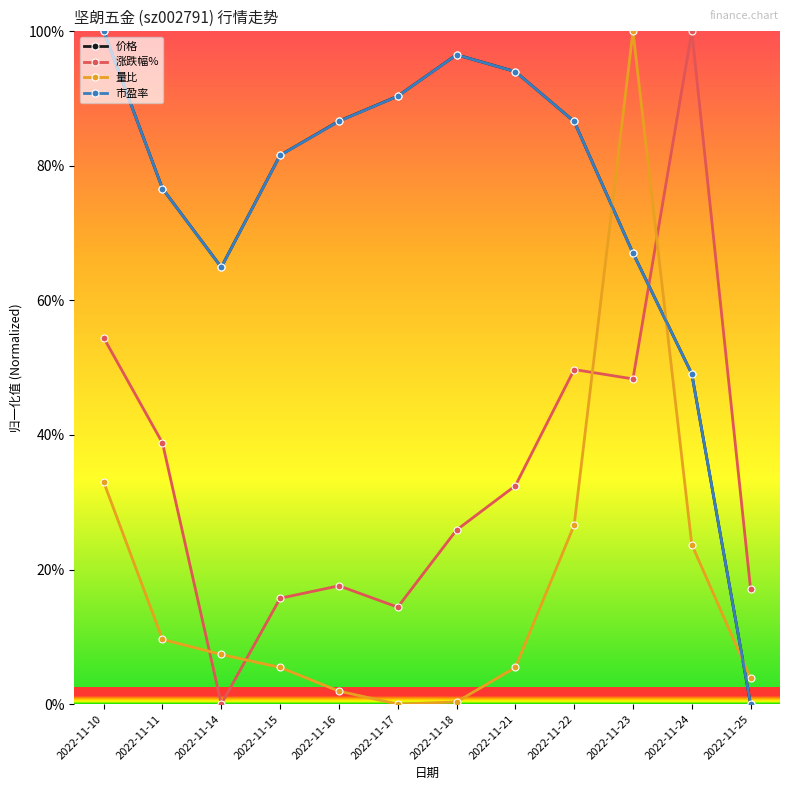

Is this an area chart (filled region under the line)?

No